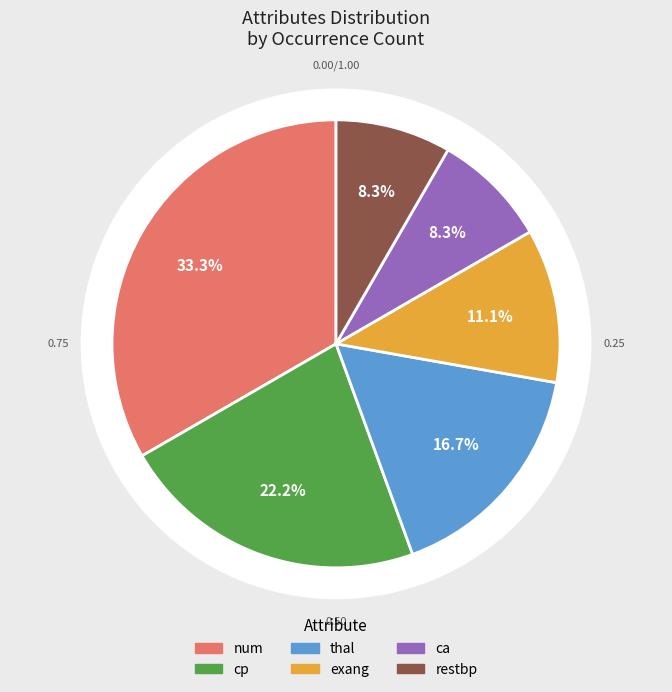

Is there a majority slice in this chart?

No